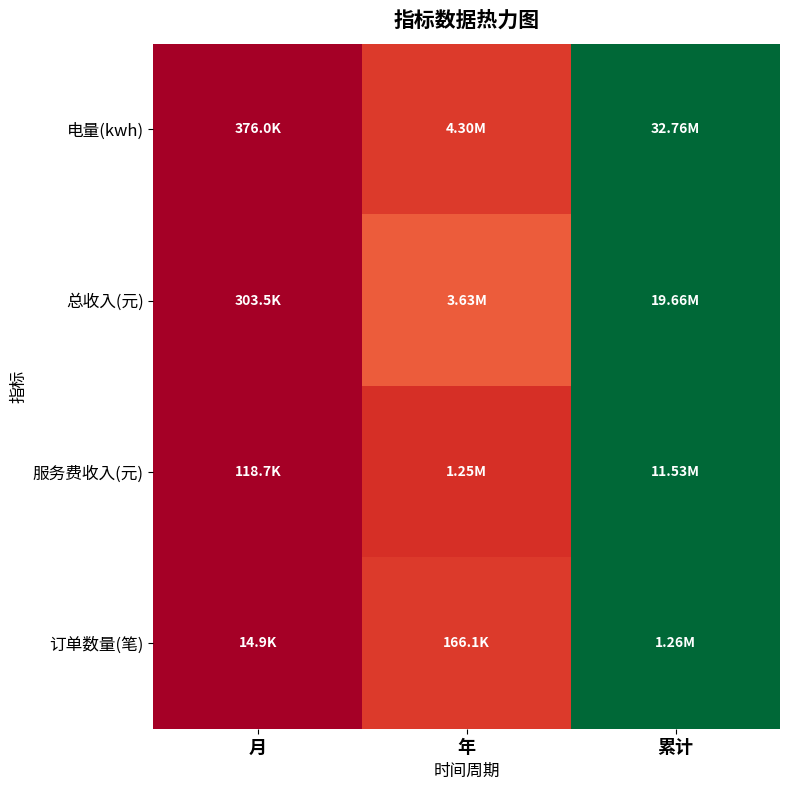

At 累计, list the series in order from largest to smallest.

电量(kwh), 总收入(元), 服务费收入(元), 订单数量(笔)